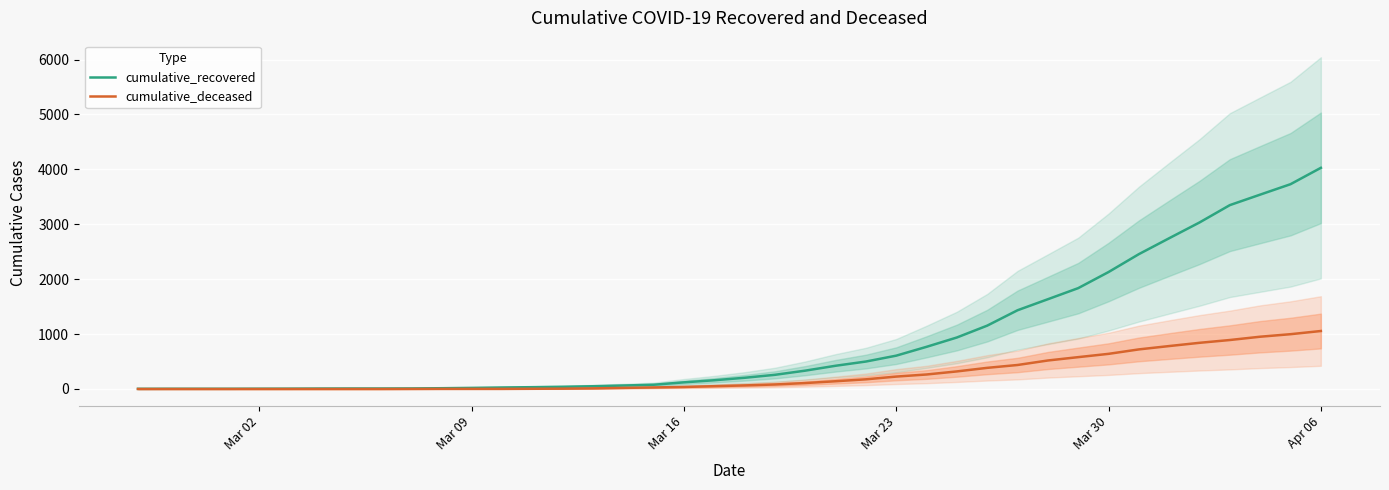

How many lines are shown in the chart?

2